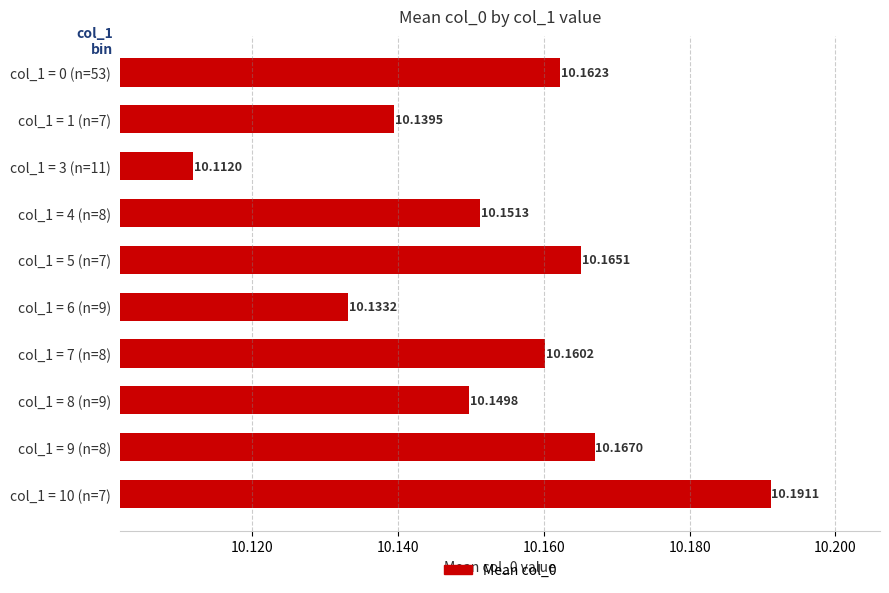

Rank the categories by value from lowest to highest.

col_1 = 3 (n=11), col_1 = 6 (n=9), col_1 = 1 (n=7), col_1 = 8 (n=9), col_1 = 4 (n=8), col_1 = 7 (n=8), col_1 = 0 (n=53), col_1 = 5 (n=7), col_1 = 9 (n=8), col_1 = 10 (n=7)